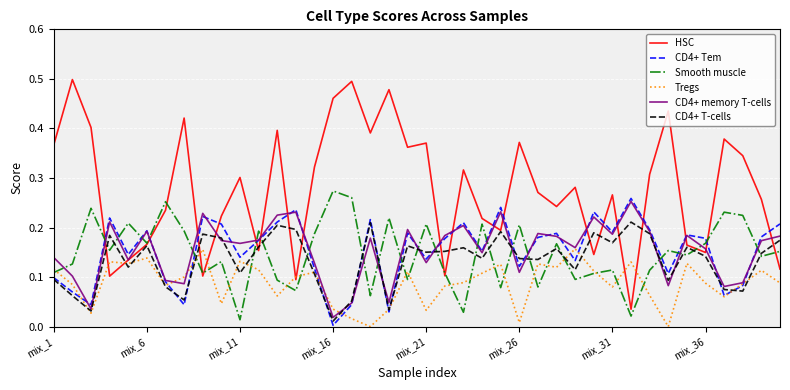

True or false: HSC and CD4+ Tem intersect in this chart.

True